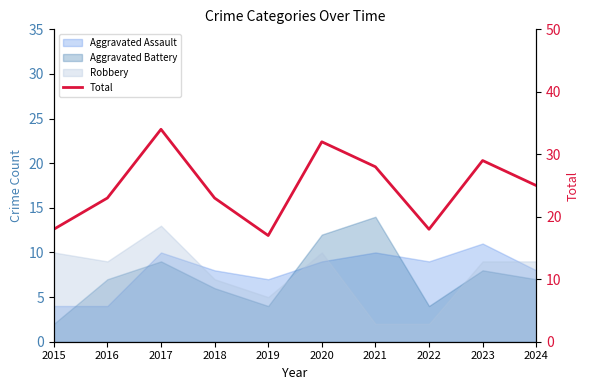

What is the value of the 7th point from the left?

28